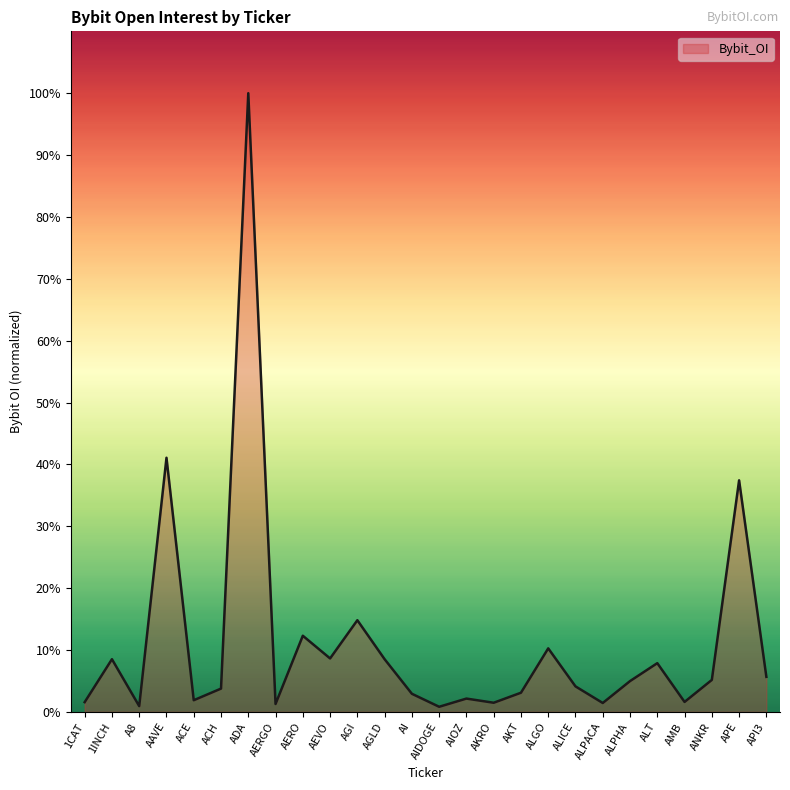

The value at AAVE is 41.1. True or false?

True